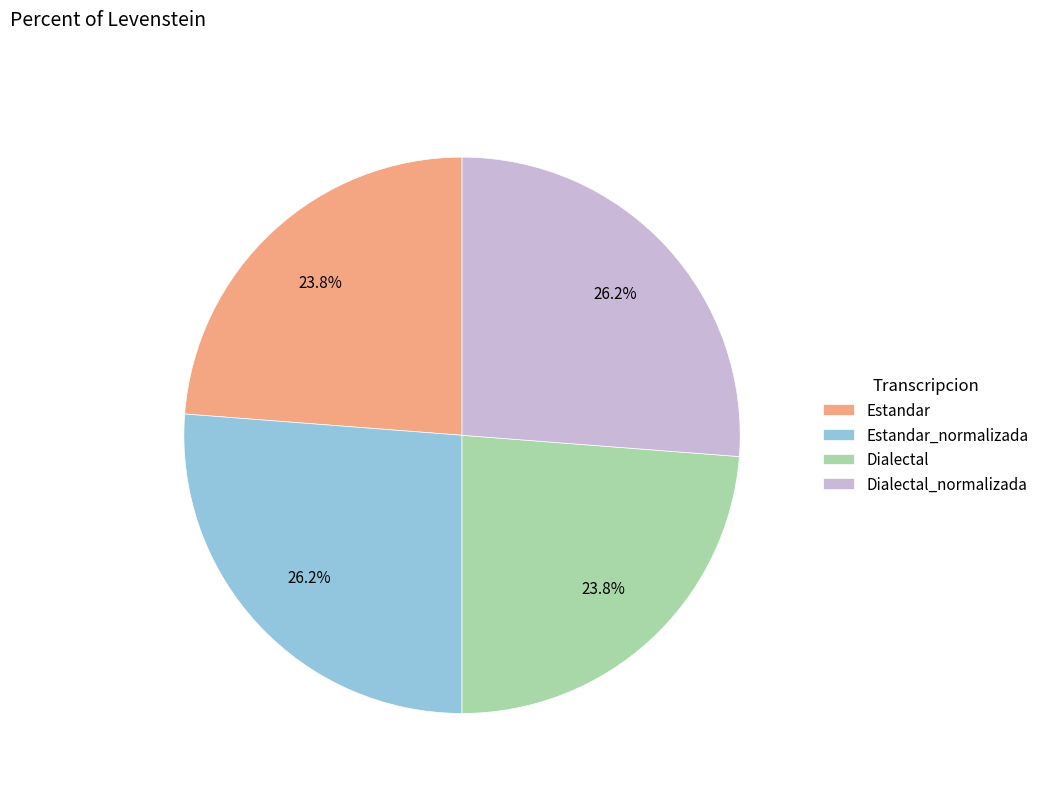

The Estandar_normalizada slice represents 35% of the pie. True or false?

False